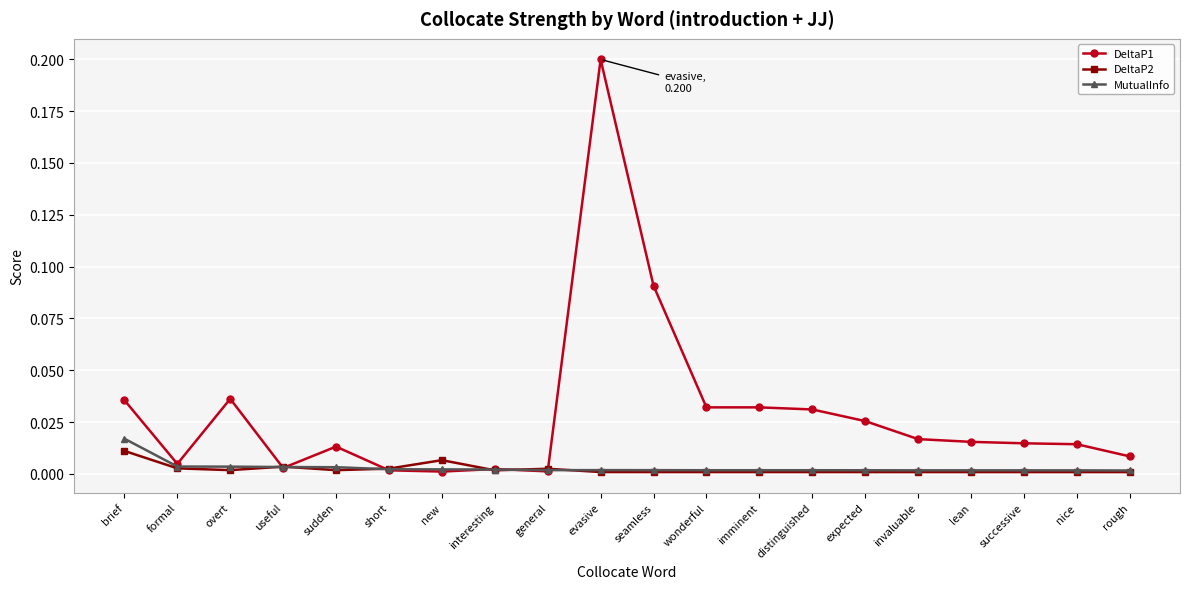

Is it true that MutualInfo equals 0.0 at nice?

True